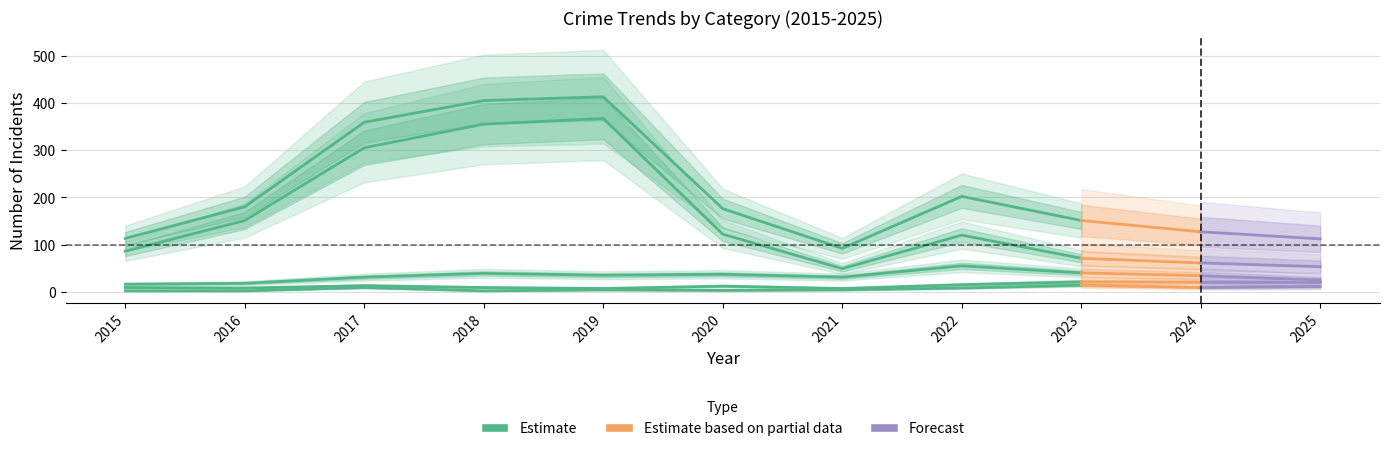

The value of Robbery at 2020 is 18. True or false?

False